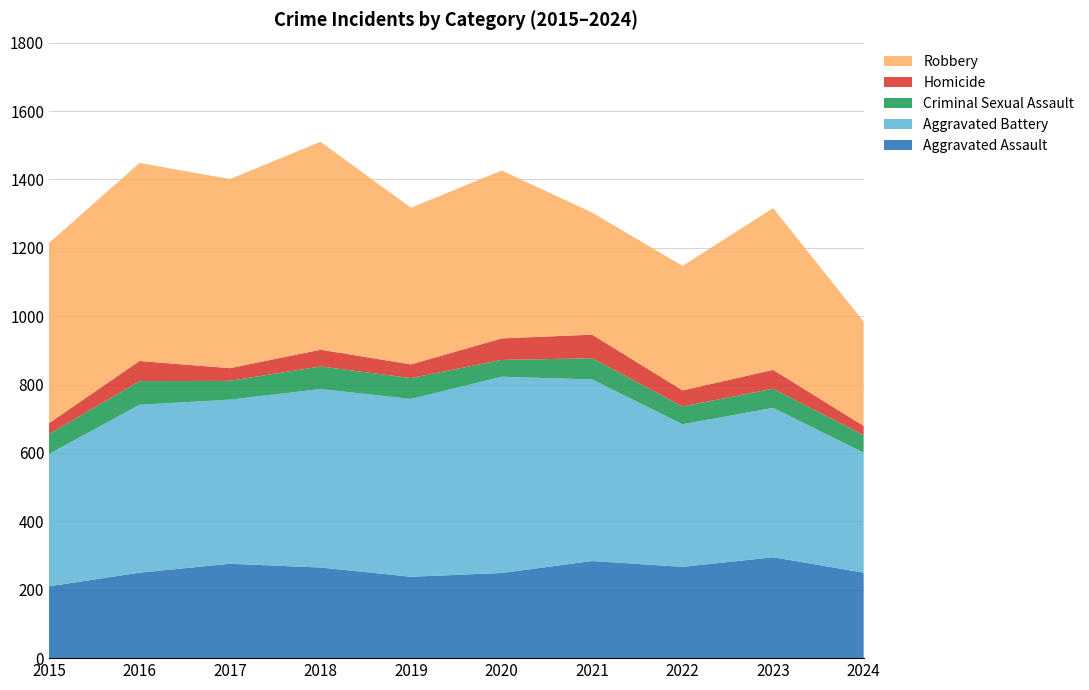

Reading left to right, list all the values displayed in this chart.

Aggravated Assault: 2015=210	2016=250	2017=276	2018=265	2019=238	2020=249	2021=284	2022=267	2023=295	2024=250
Aggravated Battery: 2015=387	2016=491	2017=480	2018=522	2019=520	2020=574	2021=531	2022=417	2023=437	2024=351
Criminal Sexual Assault: 2015=58	2016=69	2017=55	2018=66	2019=61	2020=49	2021=62	2022=52	2023=56	2024=51
Homicide: 2015=32	2016=59	2017=37	2018=49	2019=40	2020=63	2021=69	2022=47	2023=55	2024=27
Robbery: 2015=527	2016=579	2017=553	2018=608	2019=458	2020=491	2021=357	2022=364	2023=473	2024=305